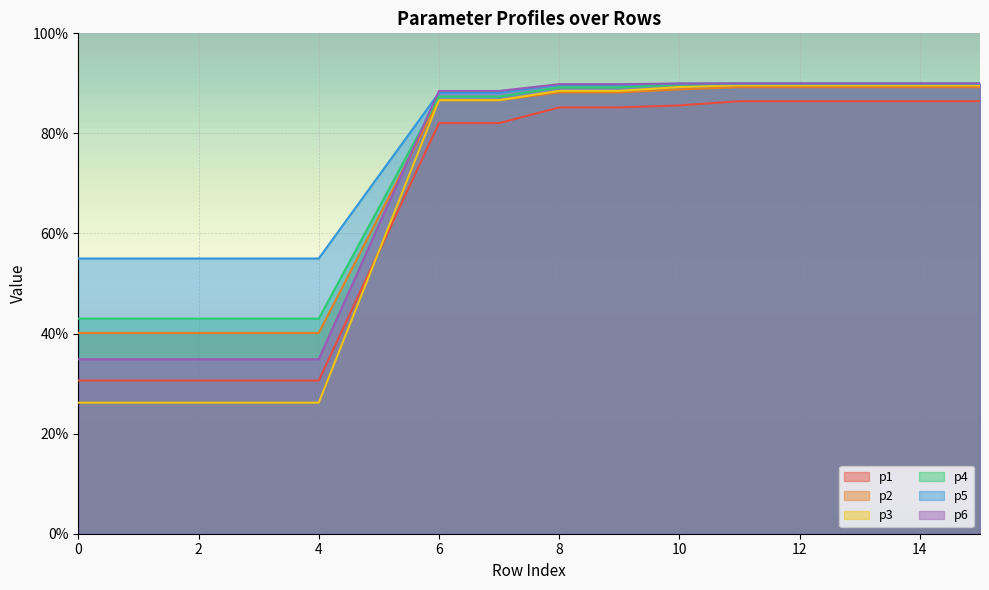

Rank the series by their maximum value, from lowest to highest.

p1, p2, p3, p4, p5, p6